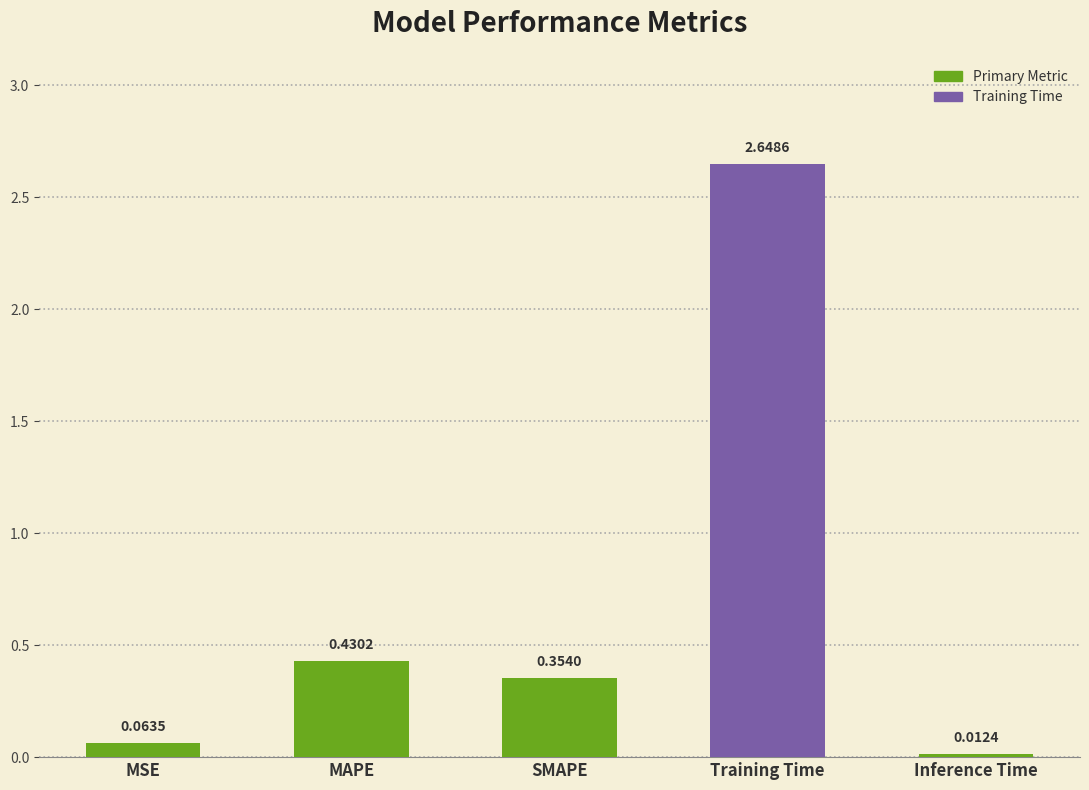

What is the change in value from SMAPE to Training Time?

+2.3